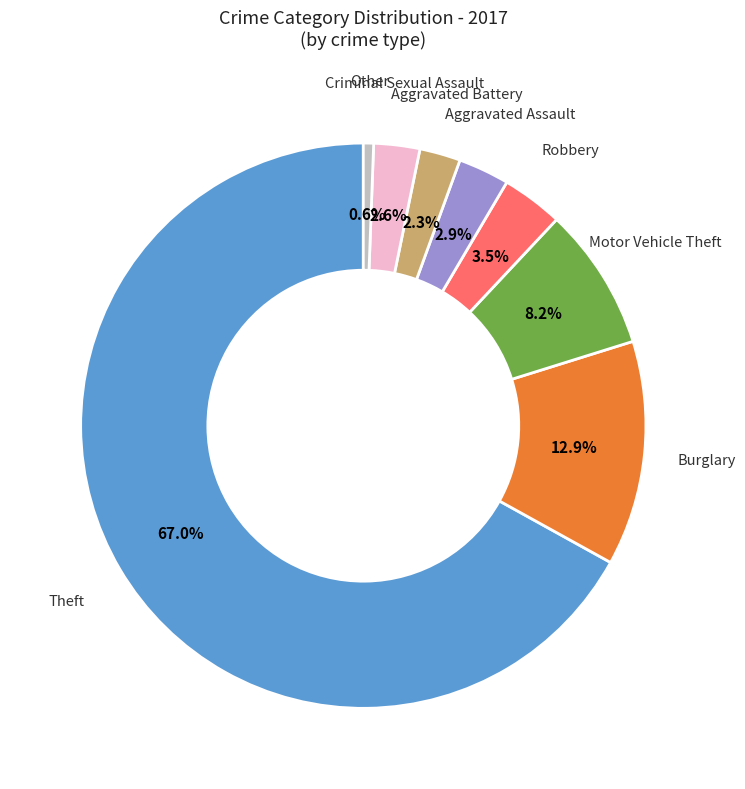

What percentage is NOT represented by Aggravated Battery?

97.7%